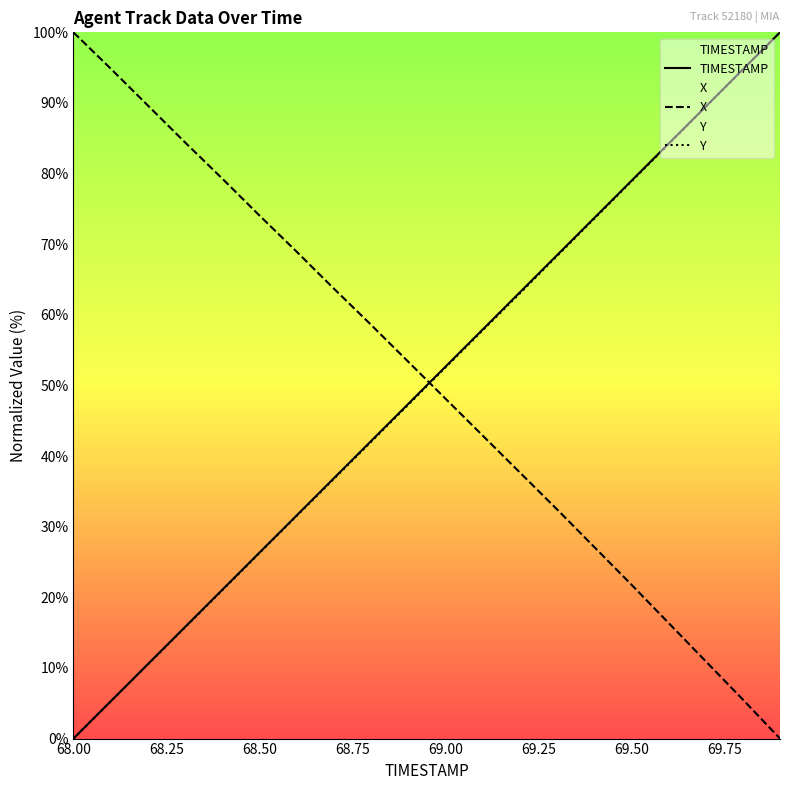

True or false: Y and X cross at least once.

True